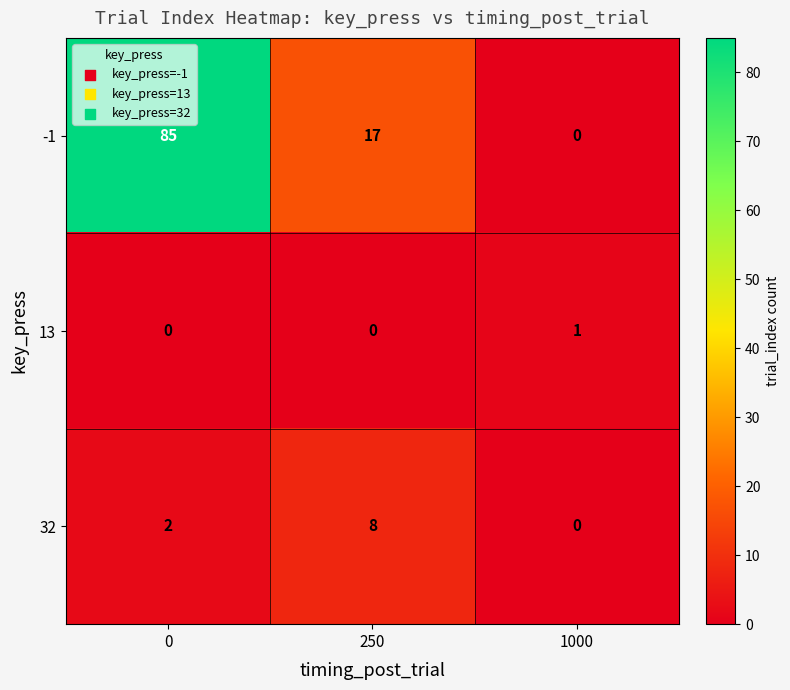

What is the maximum value for -1?

85